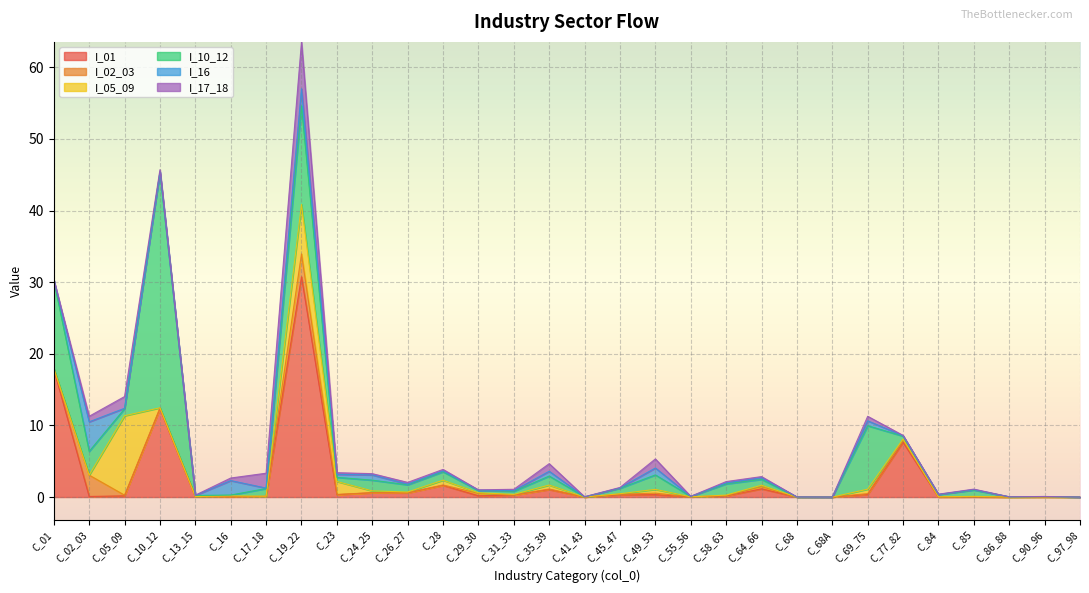

Which label corresponds to the smallest value in the chart?

C_68A